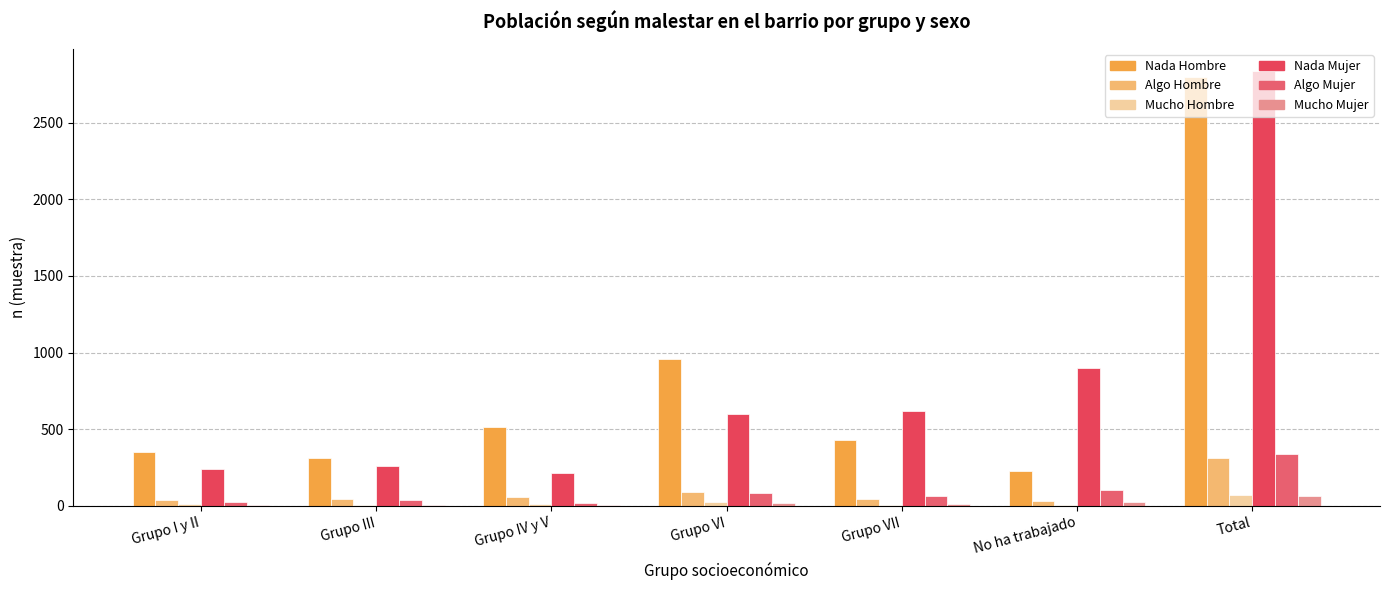

List the labels in order of Nada Mujer value, smallest first.

Grupo IV y V, Grupo I y II, Grupo III, Grupo VI, Grupo VII, No ha trabajado, Total